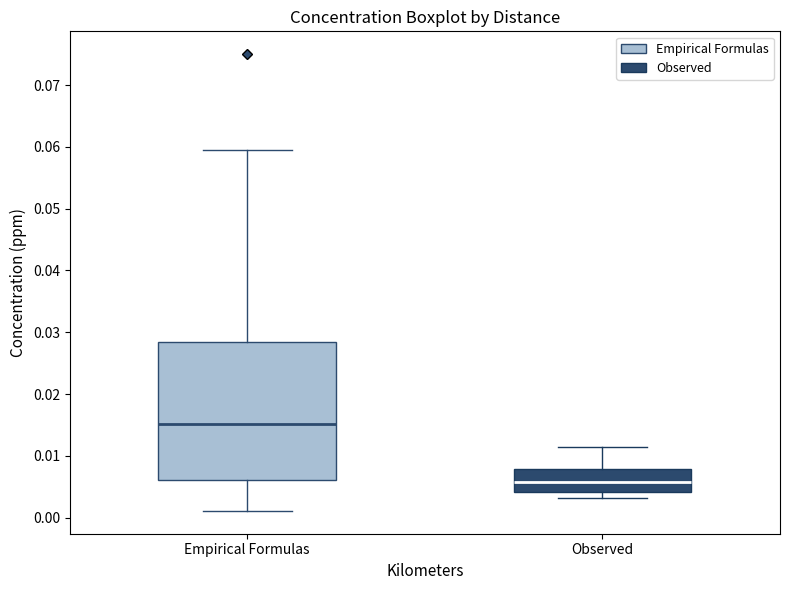

Where does the upper whisker of the box for Empirical Formulas end on the y-axis? The values are not printed on the chart, so give them approximately, as read against the axis.

0.060